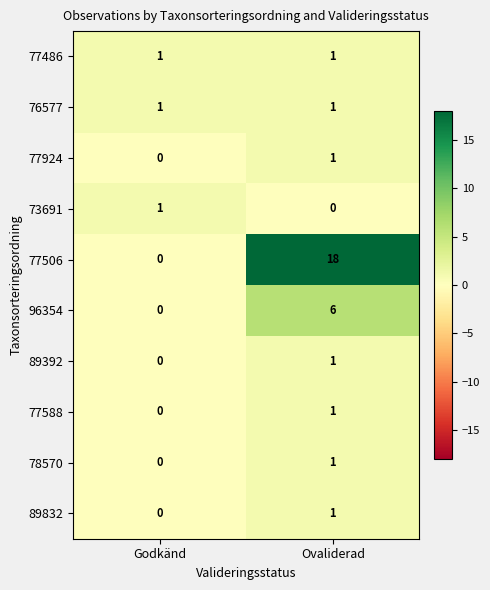

What is the spread (max minus min) of values at Ovaliderad?

18